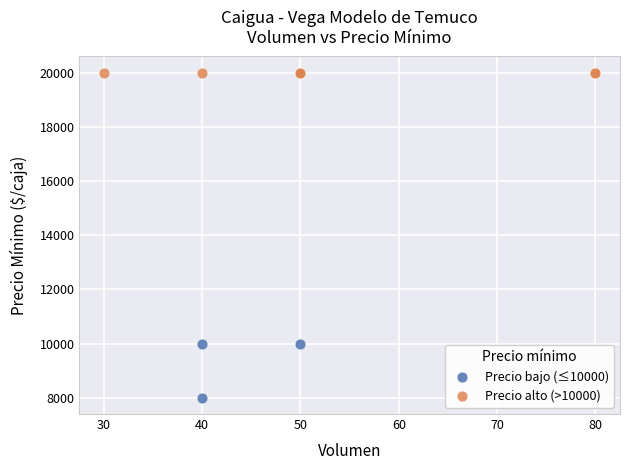

Which series contains the highest Y value?

Precio alto (>10000)